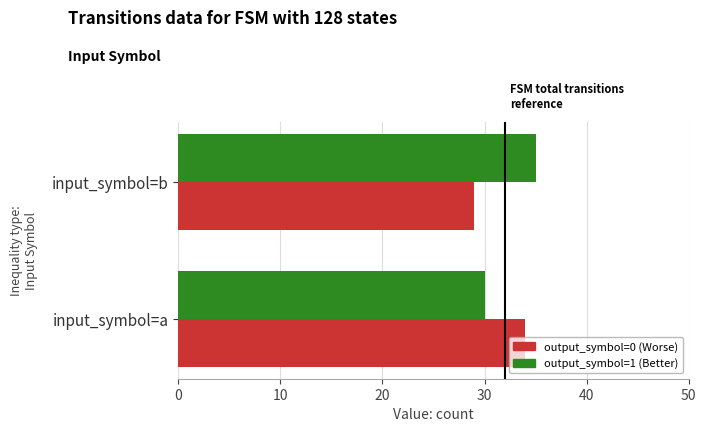

What is the total value across all series at input_symbol=a?

64